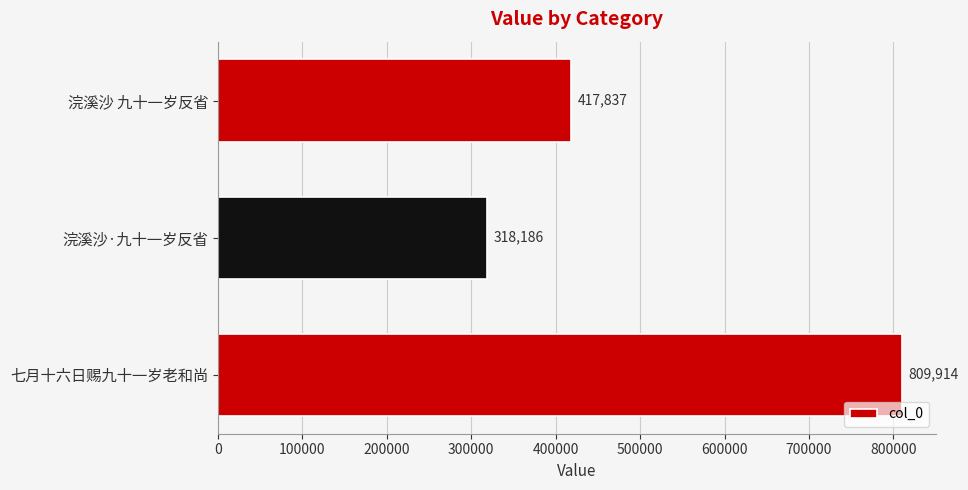

Rank the categories by value from highest to lowest.

七月十六日赐九十一岁老和尚, 浣溪沙 九十一岁反省, 浣溪沙·九十一岁反省